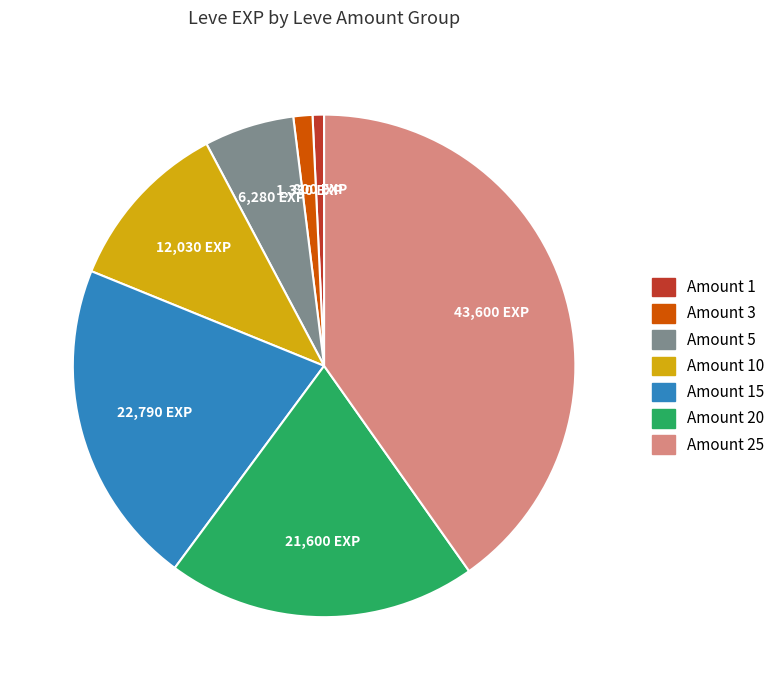

How many slices are in this pie chart?

7